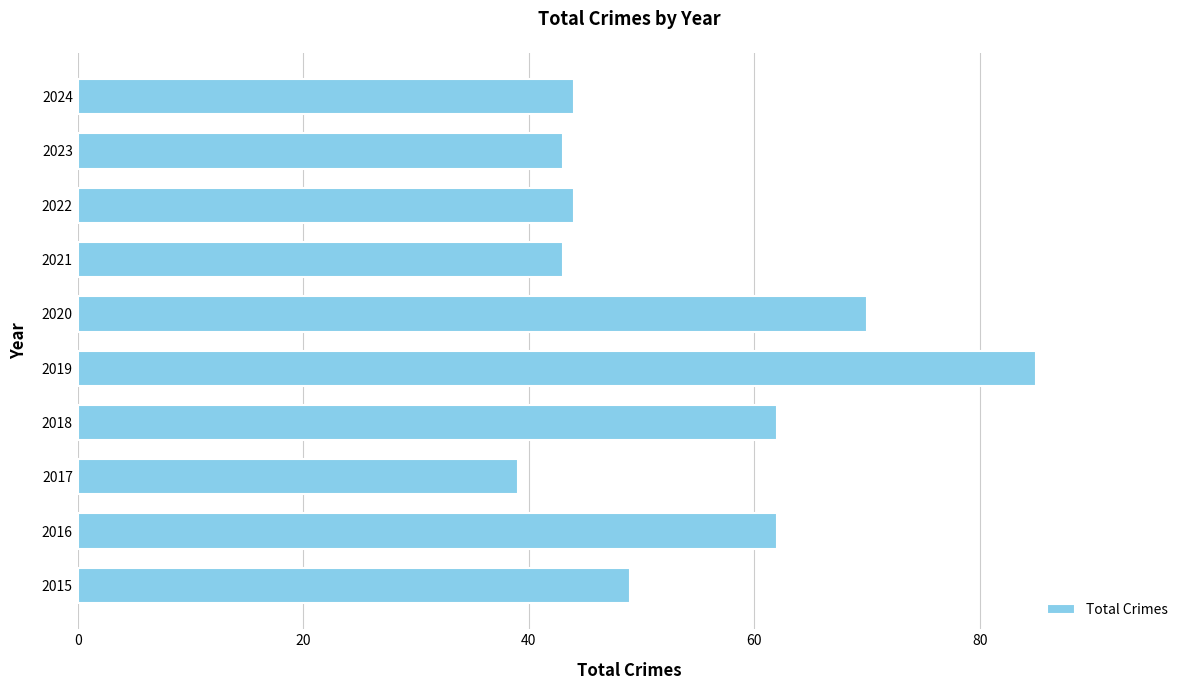

At which category does the chart reach its minimum across all series?

2017